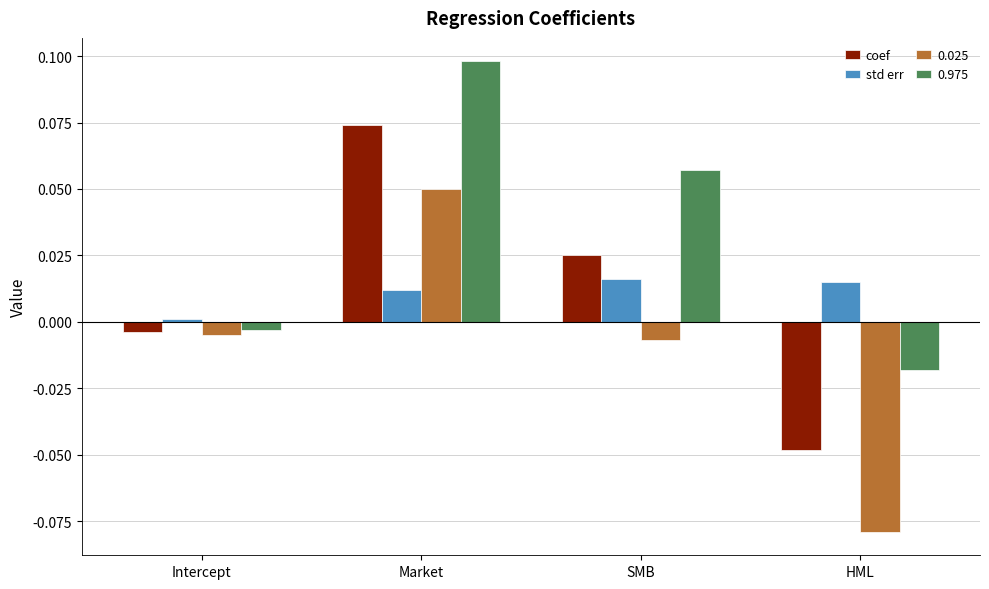

True or false: std err has a value of 0.0 at Market.

True